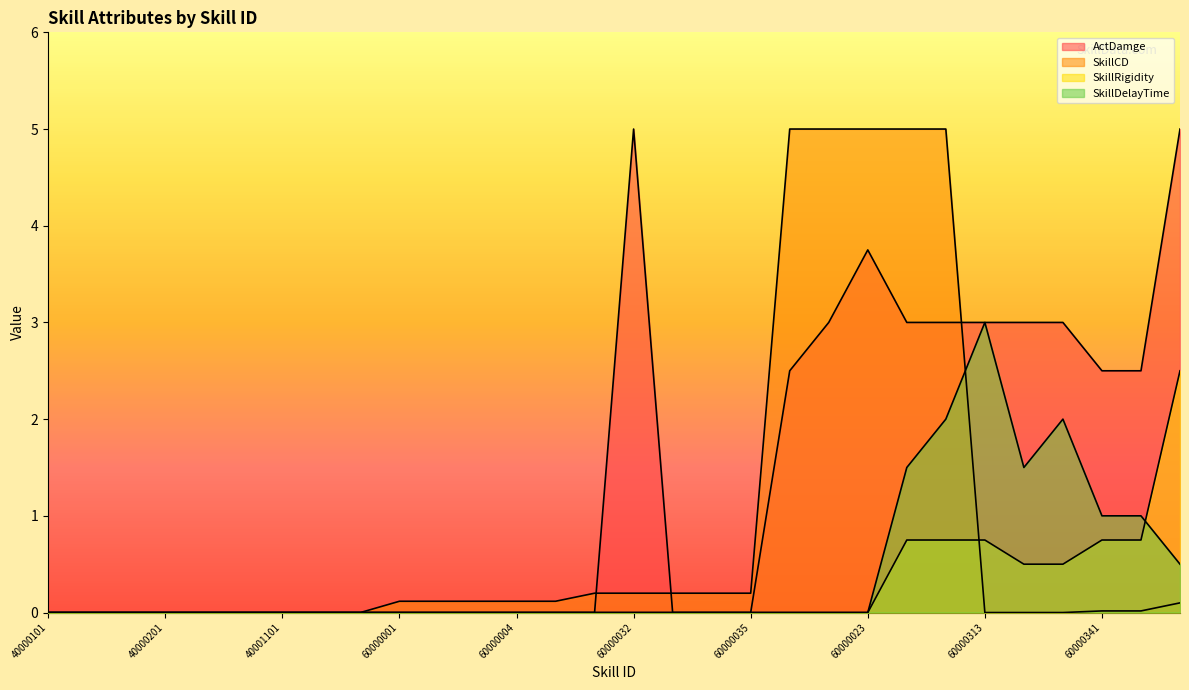

Is it true that SkillDelayTime equals -1.9 at 60000035?

False